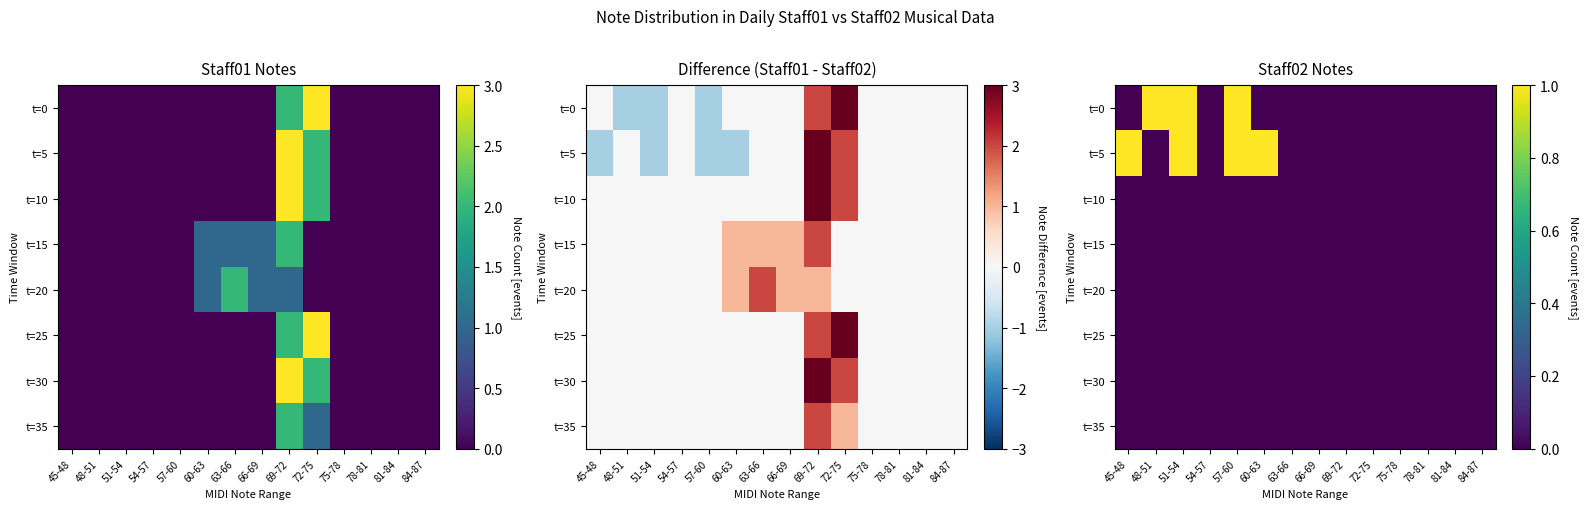

Which series changed the most between 54-57 and 57-60?

t=0